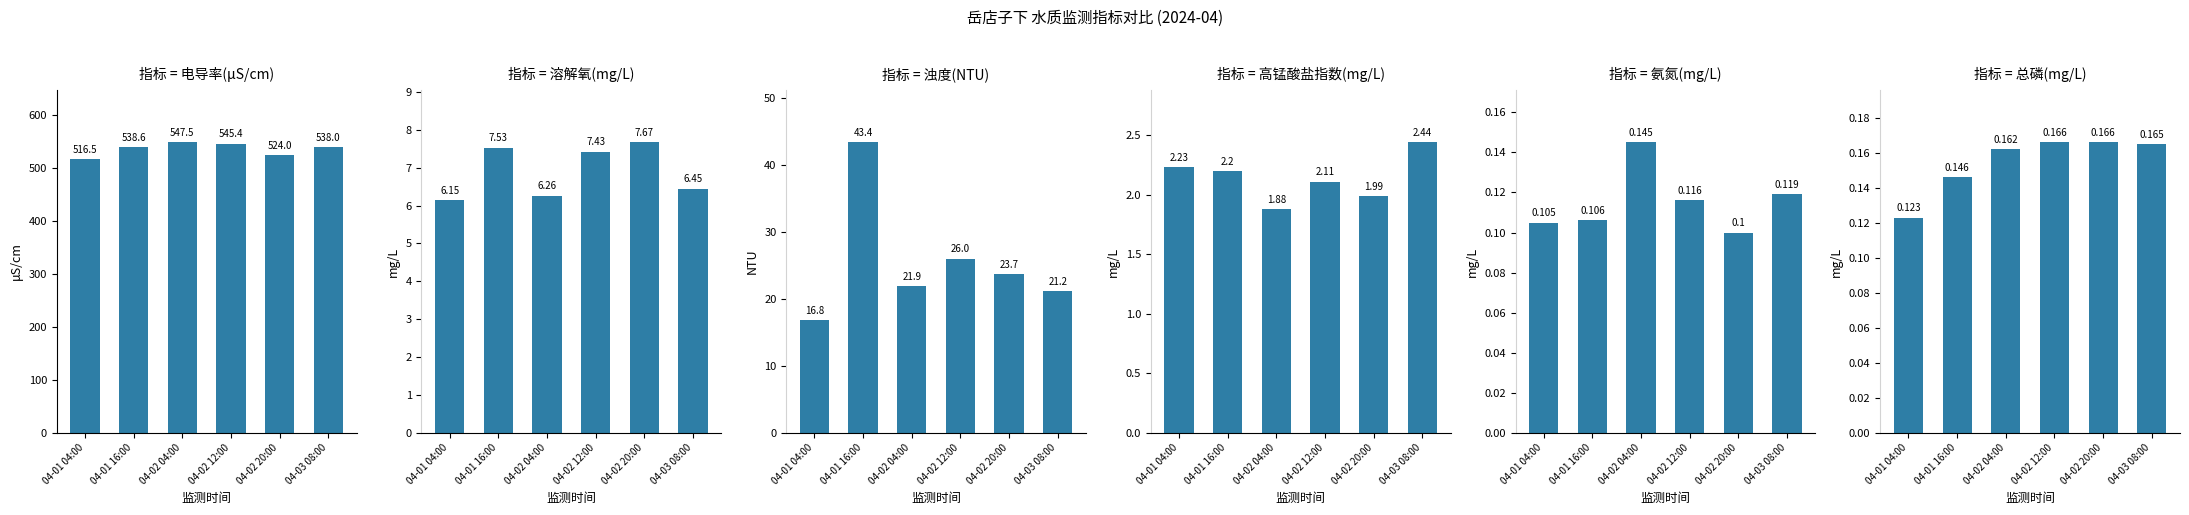

At which label does 电导率(μS/cm) reach its minimum?

04-01 04:00